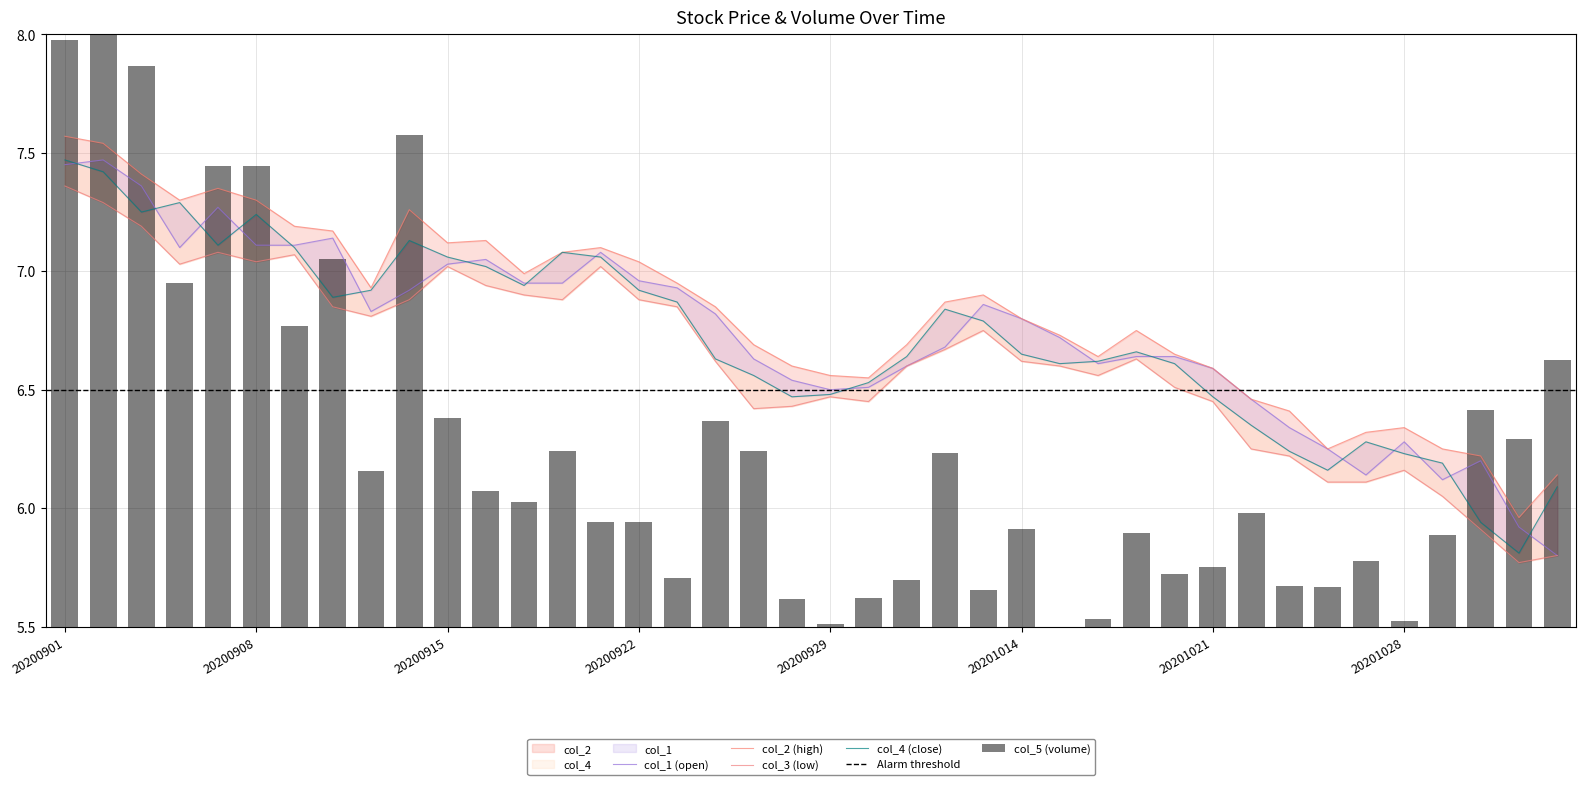

Which series has the largest range (max minus min)?

col_5